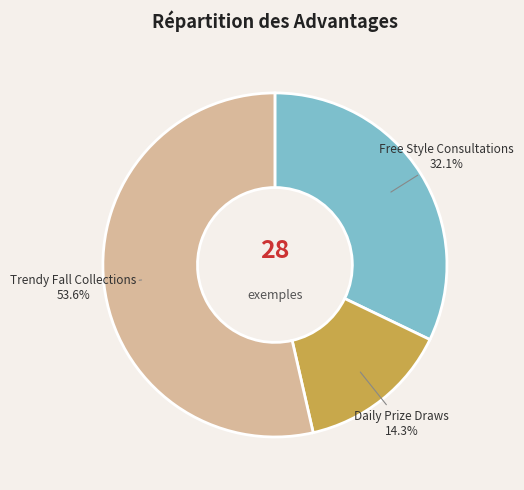

Rank the categories by value from highest to lowest.

Trendy Fall Collections, Free Style Consultations, Daily Prize Draws